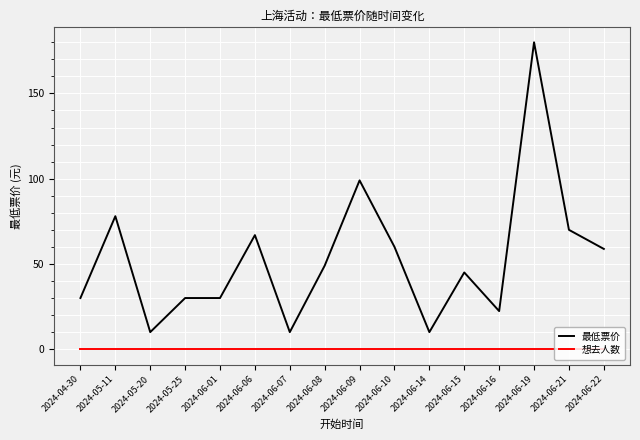

How many series are shown in this chart?

2